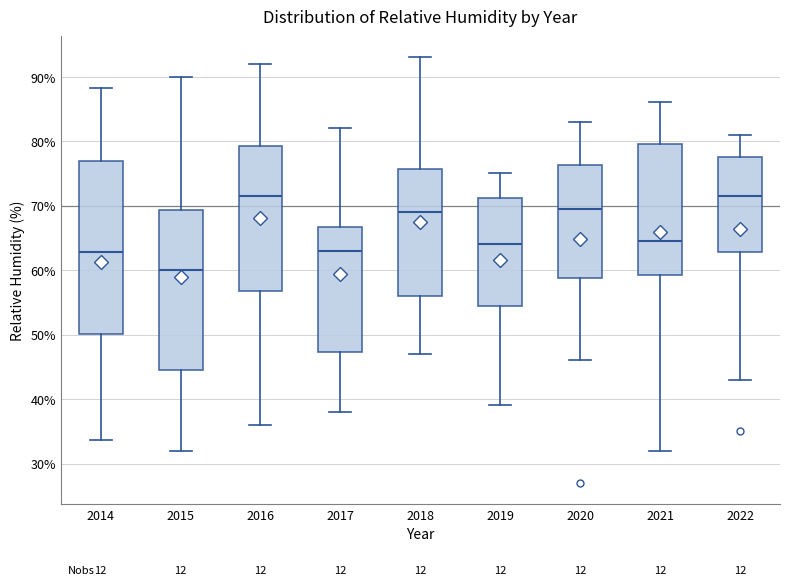

Which box is the tallest, from its lower edge to its upper edge?

2014